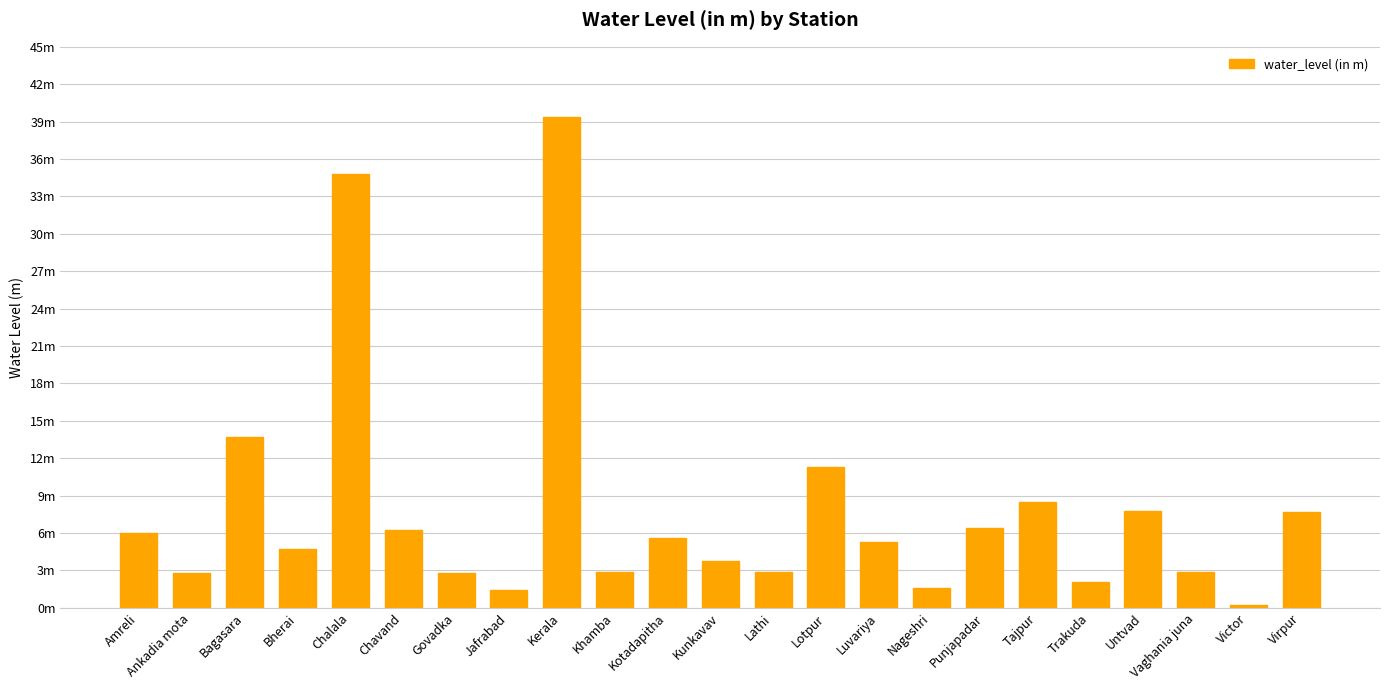

Does the chart contain any negative values?

No